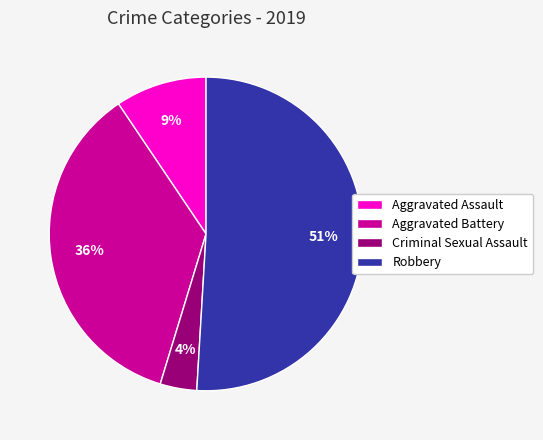

Does any single category account for the majority?

Yes